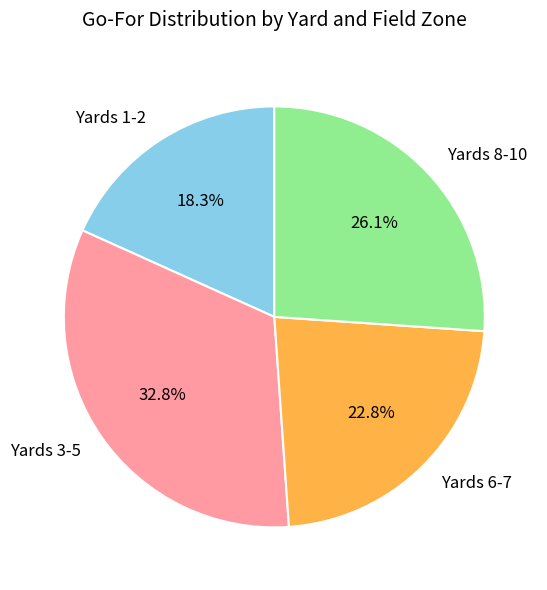

Which slice is the smallest?

Yards 1-2